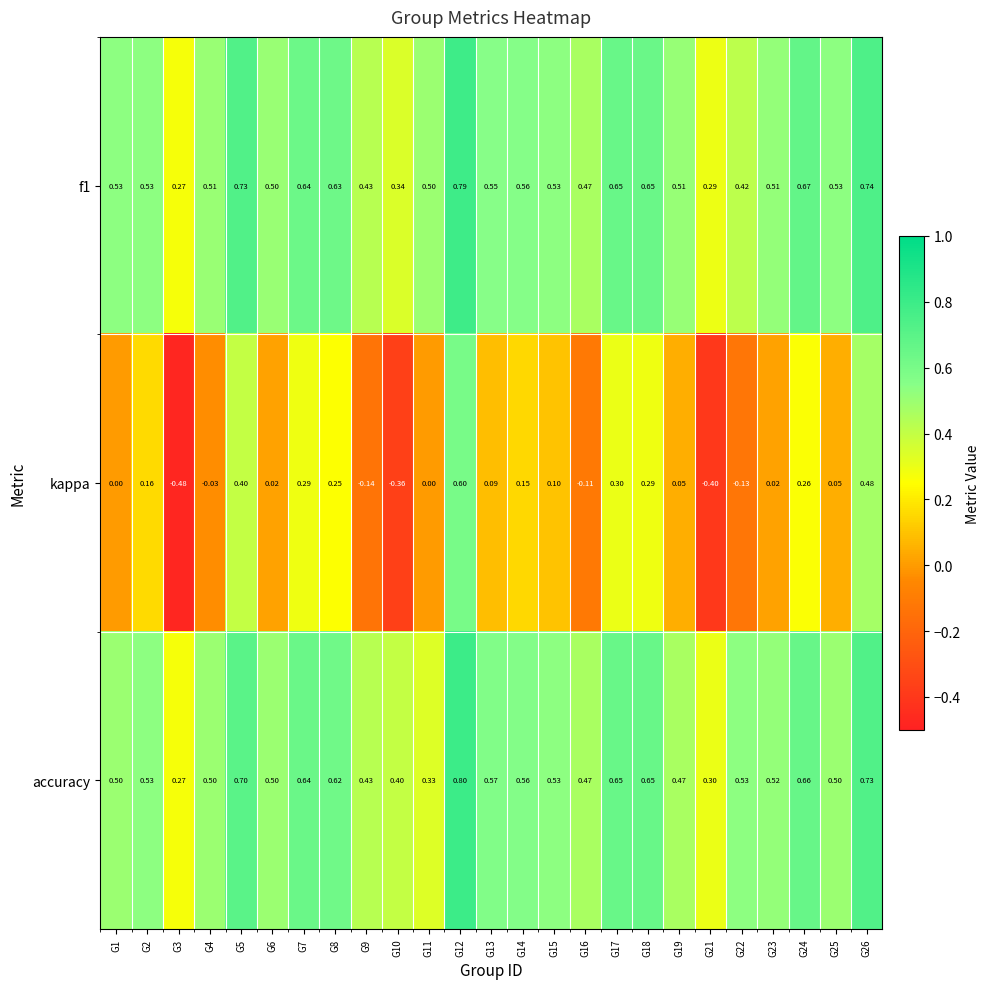

Is the value of accuracy at G19 greater than the value of f1 at G7?

No